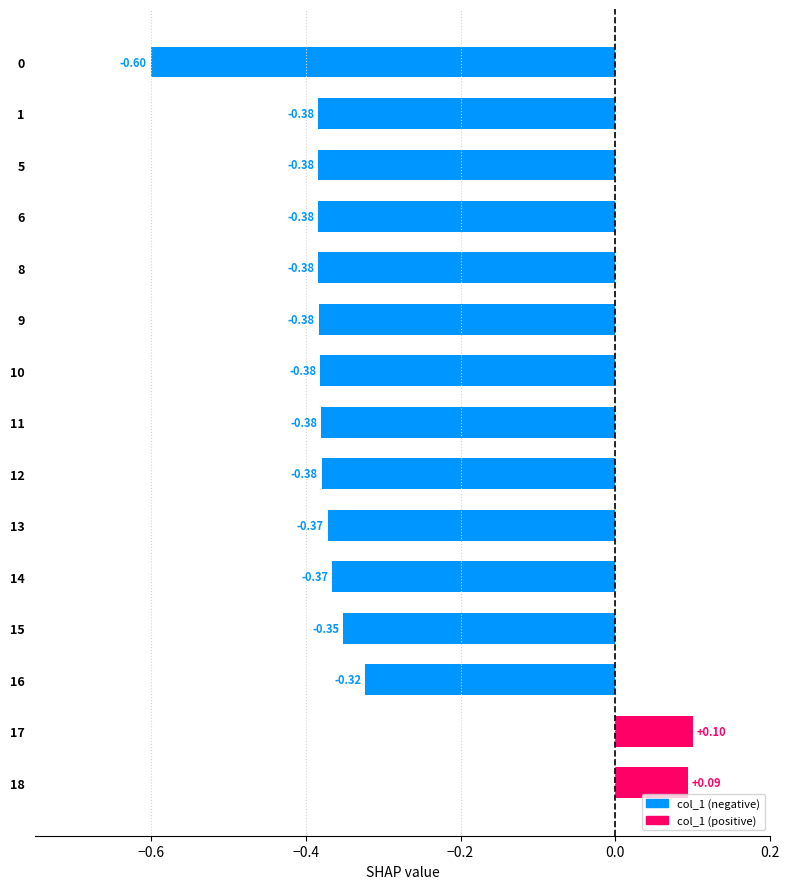

Count the number of categories in the chart.

15